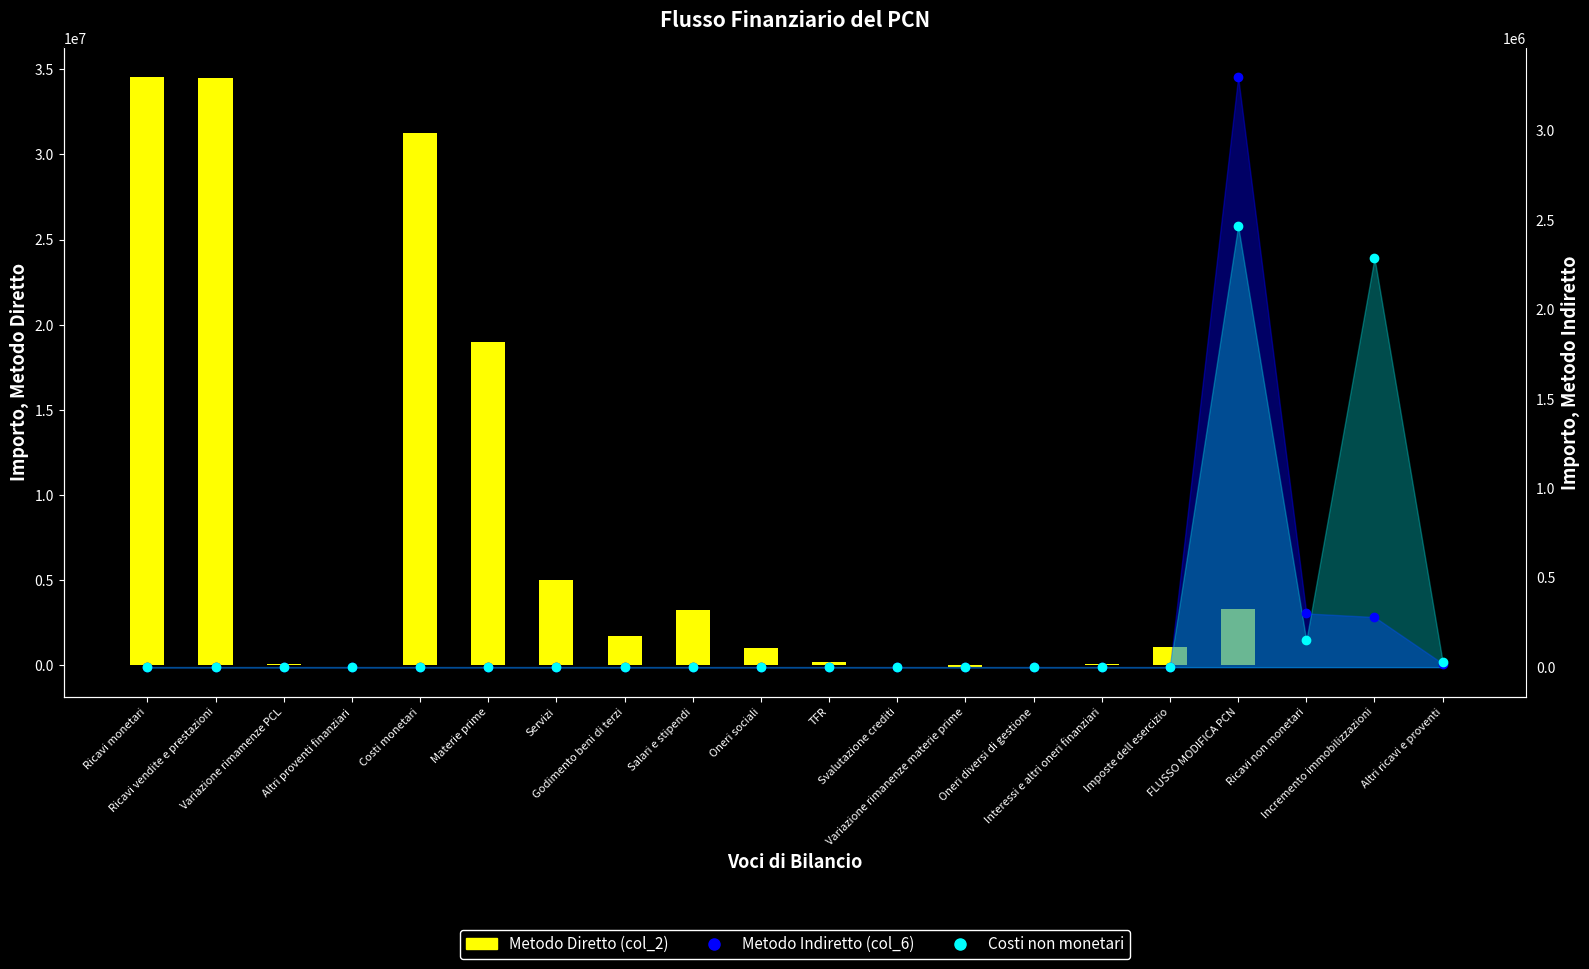

Which series changed the most between Costi monetari and Materie prime?

Metodo Diretto (col_2)